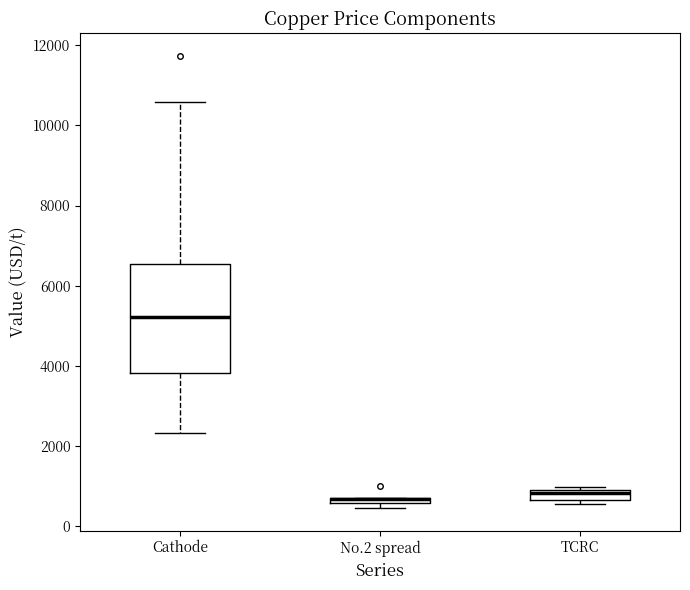

Where is the lower edge of the box for No.2 spread on the y-axis? The values are not printed on the chart, so give them approximately, as read against the axis.

600